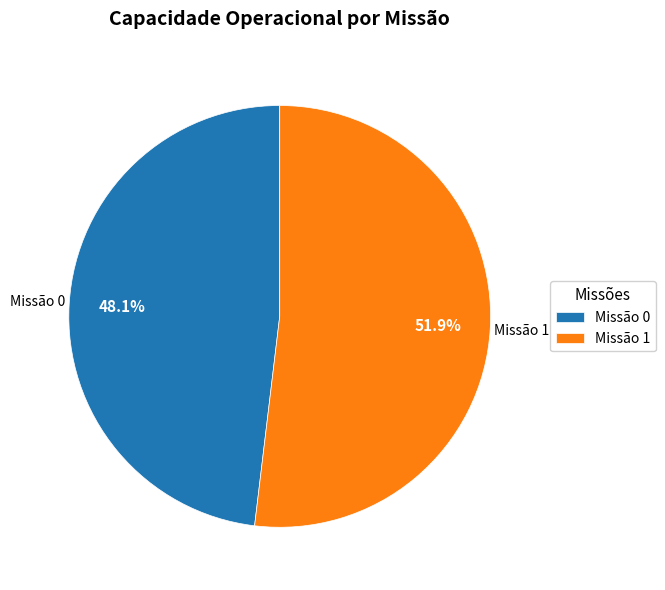

Between Missão 1 and Missão 0, which is larger?

Missão 1